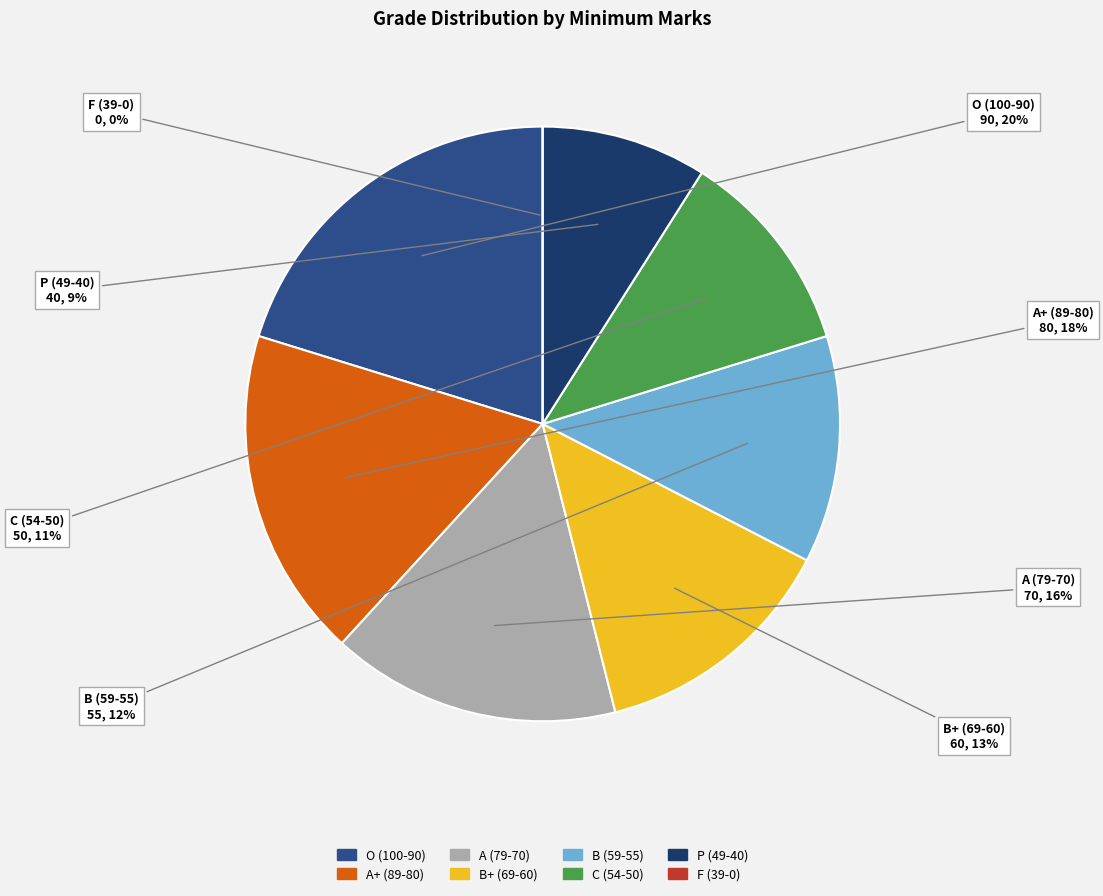

Is there any slice that represents more than half of the pie?

No